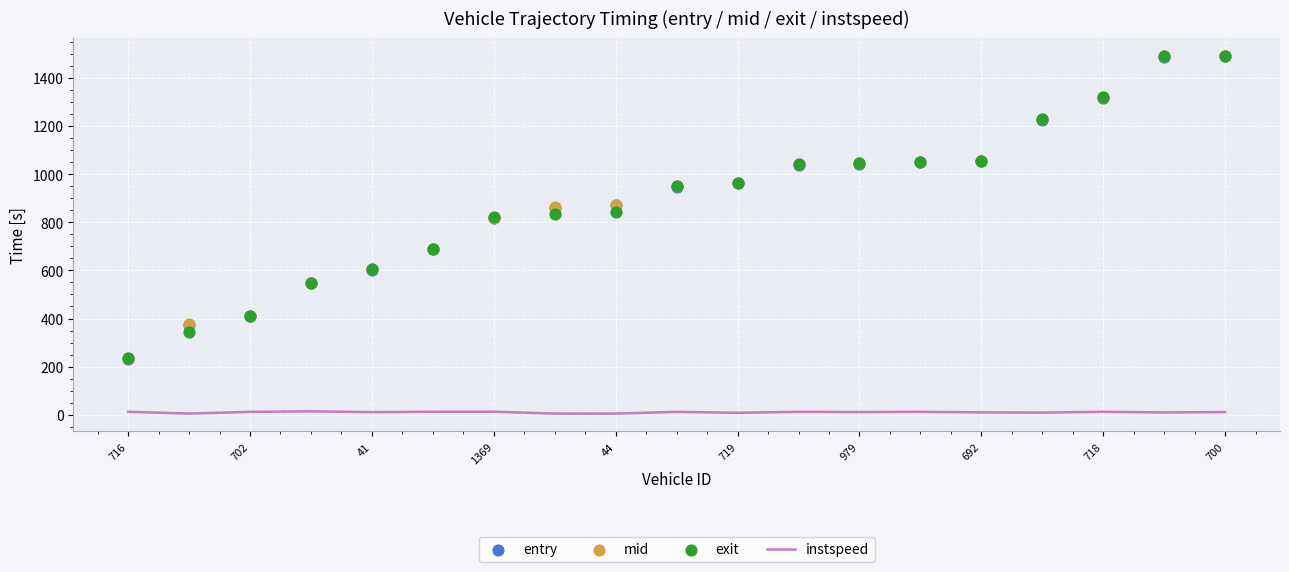

Which series contains the highest Y value?

exit